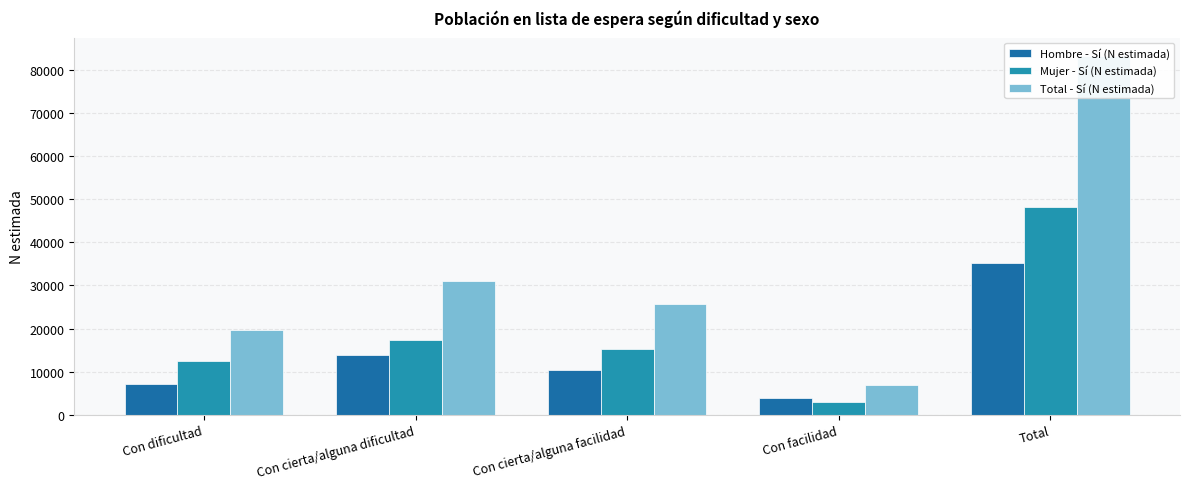

The value of Total - Sí (N estimada) at Total is 38151. True or false?

False